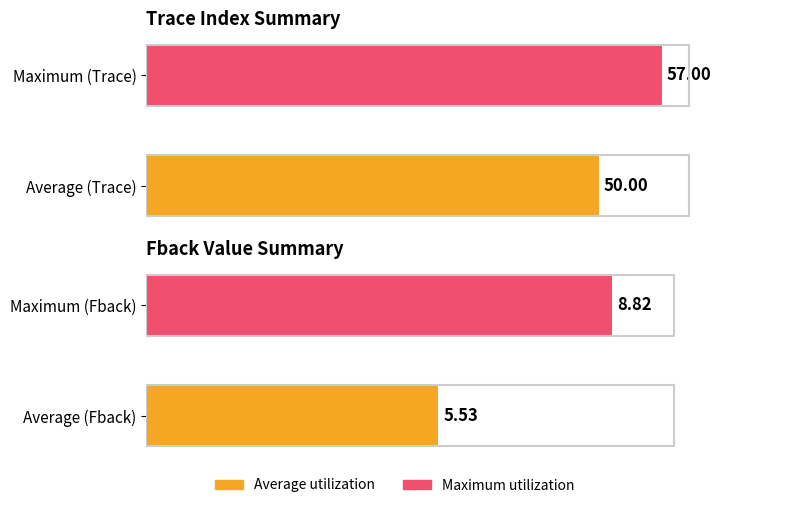

Between Average (Trace) and Maximum (Trace), which is larger?

Maximum (Trace)